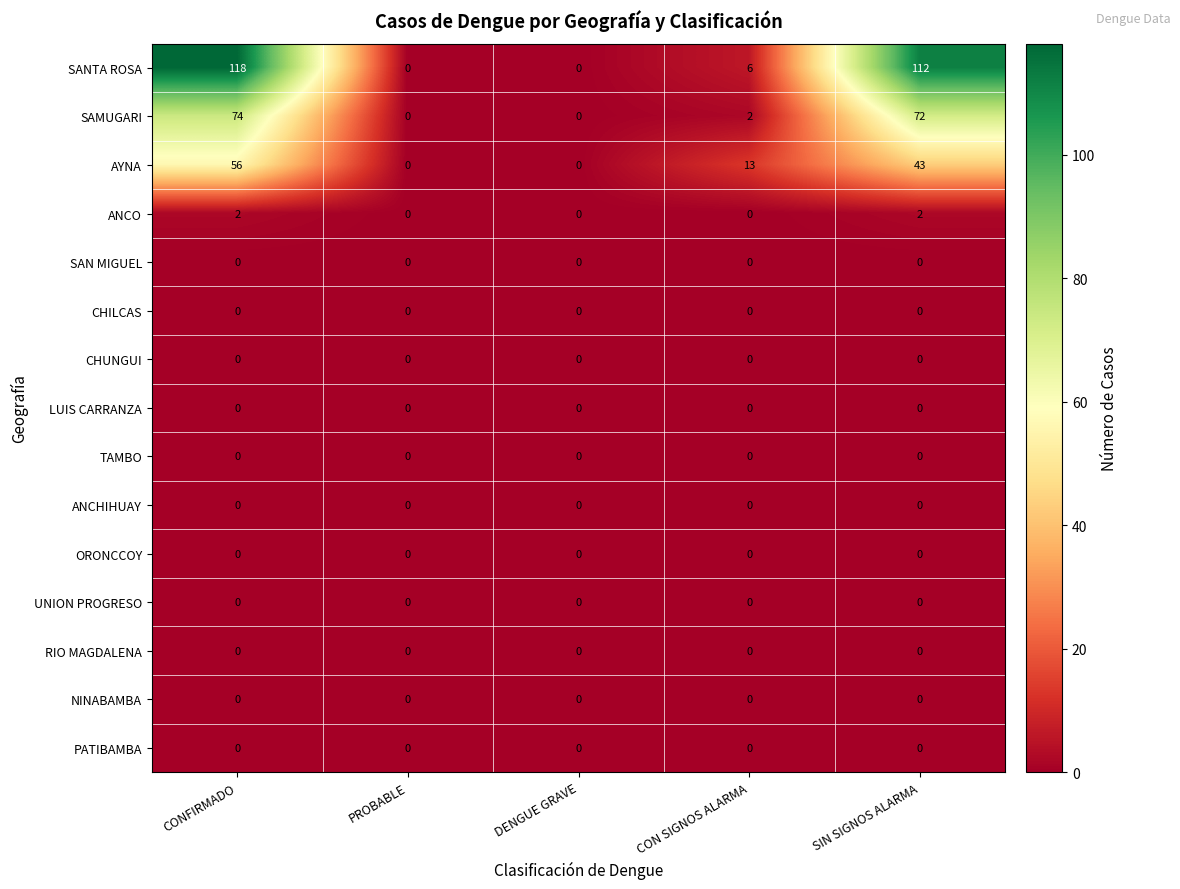

Which series has the largest total across all categories?

SANTA ROSA